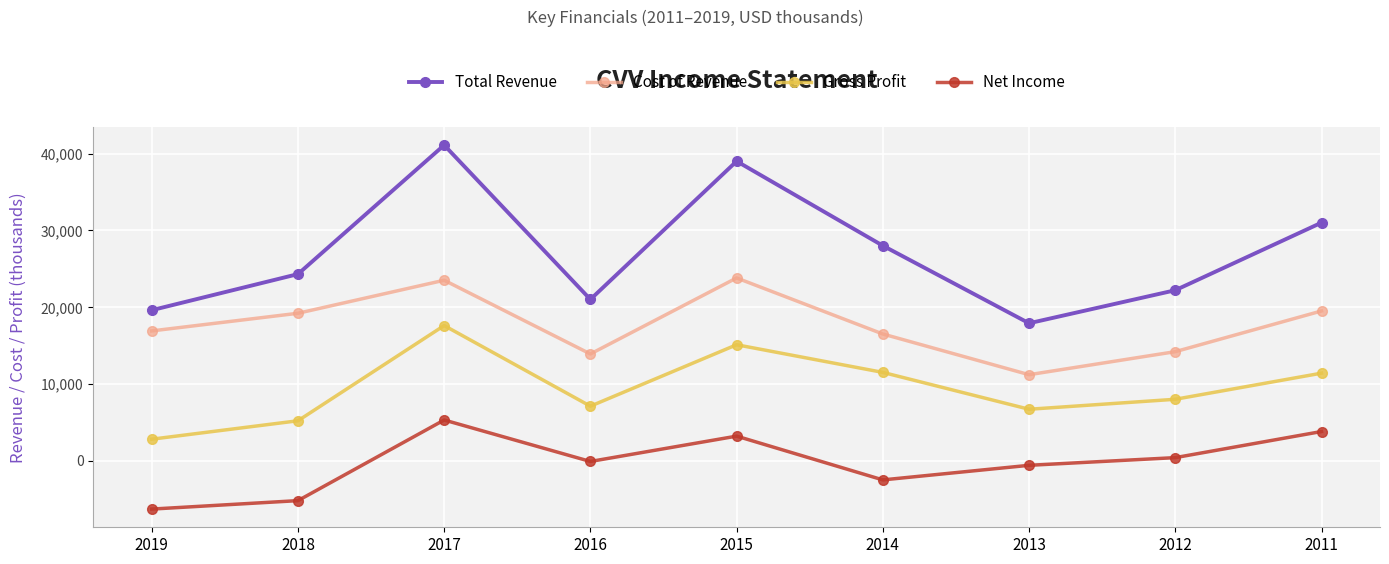

At which label does Gross Profit first exceed 8000?

2017